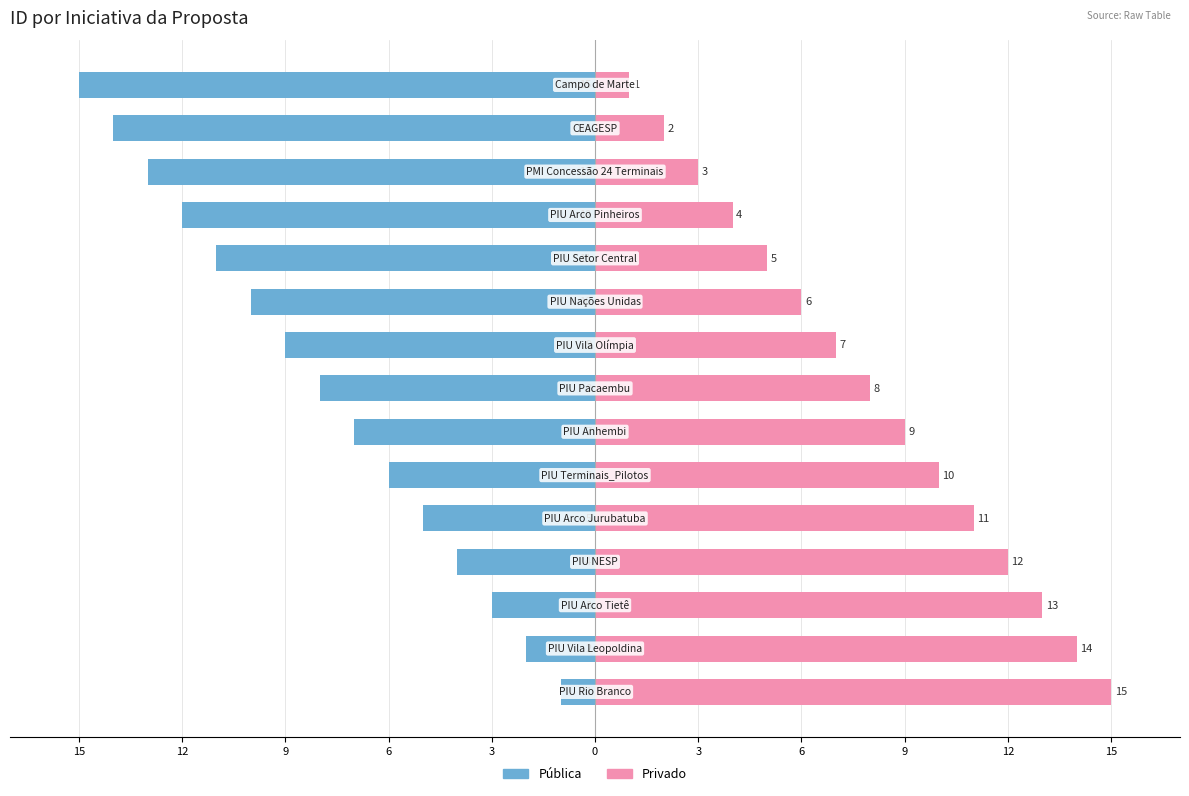

How many bars are there in total?

30